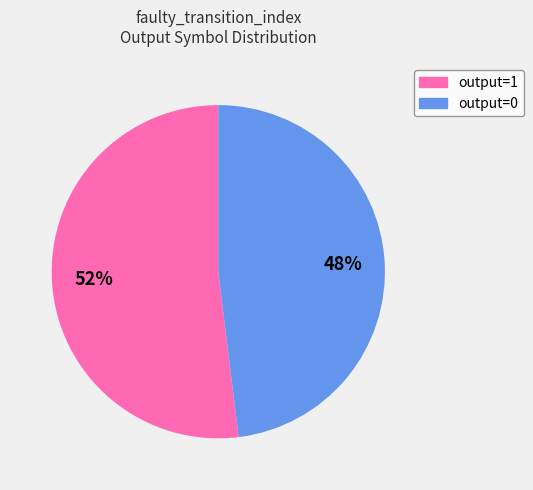

Count the number of slices in the pie.

2